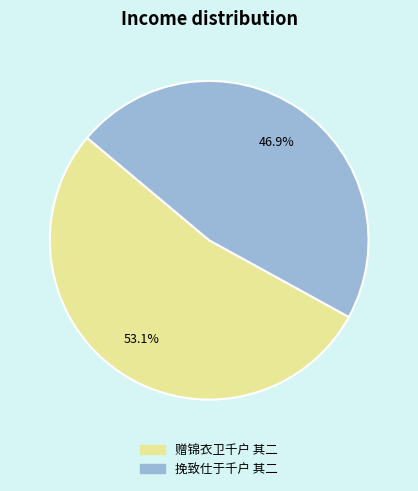

Which category has the biggest portion of the pie?

赠锦衣卫千户 其二